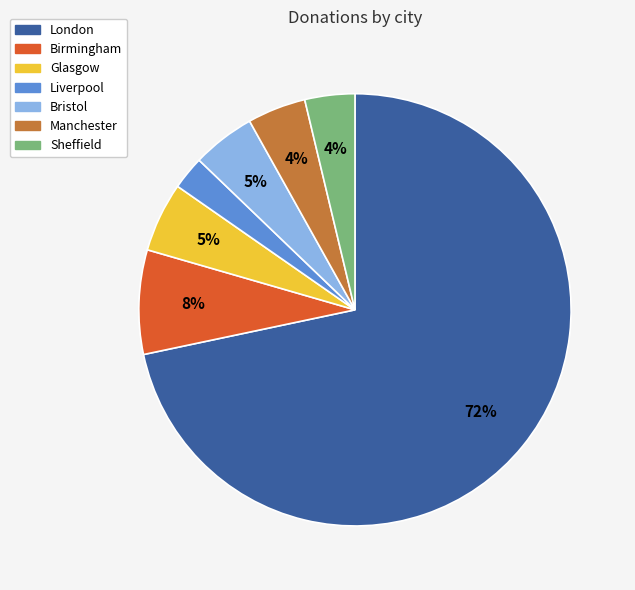

To the nearest percent, what percentage of the pie is London?

72%